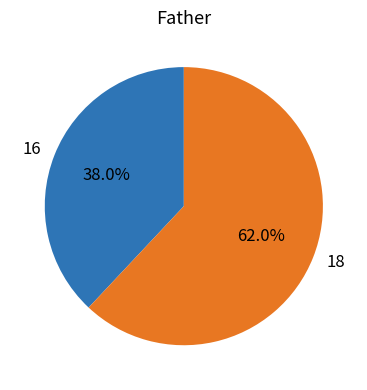

To the nearest percent, what is the difference between the largest and smallest slice percentages?

24%